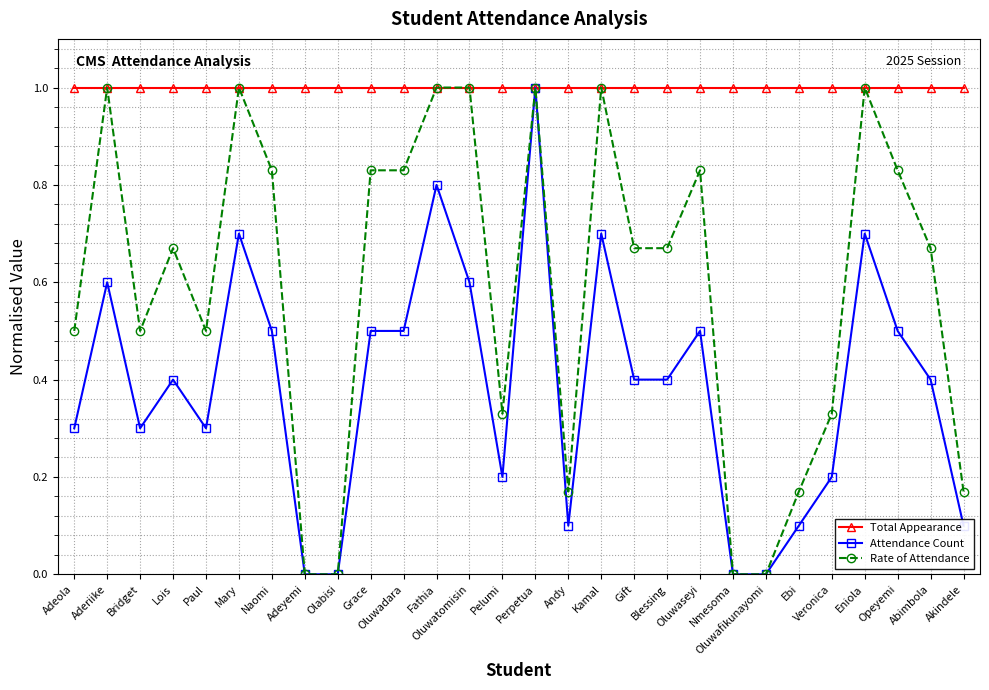

How many categories are shown in the chart?

28